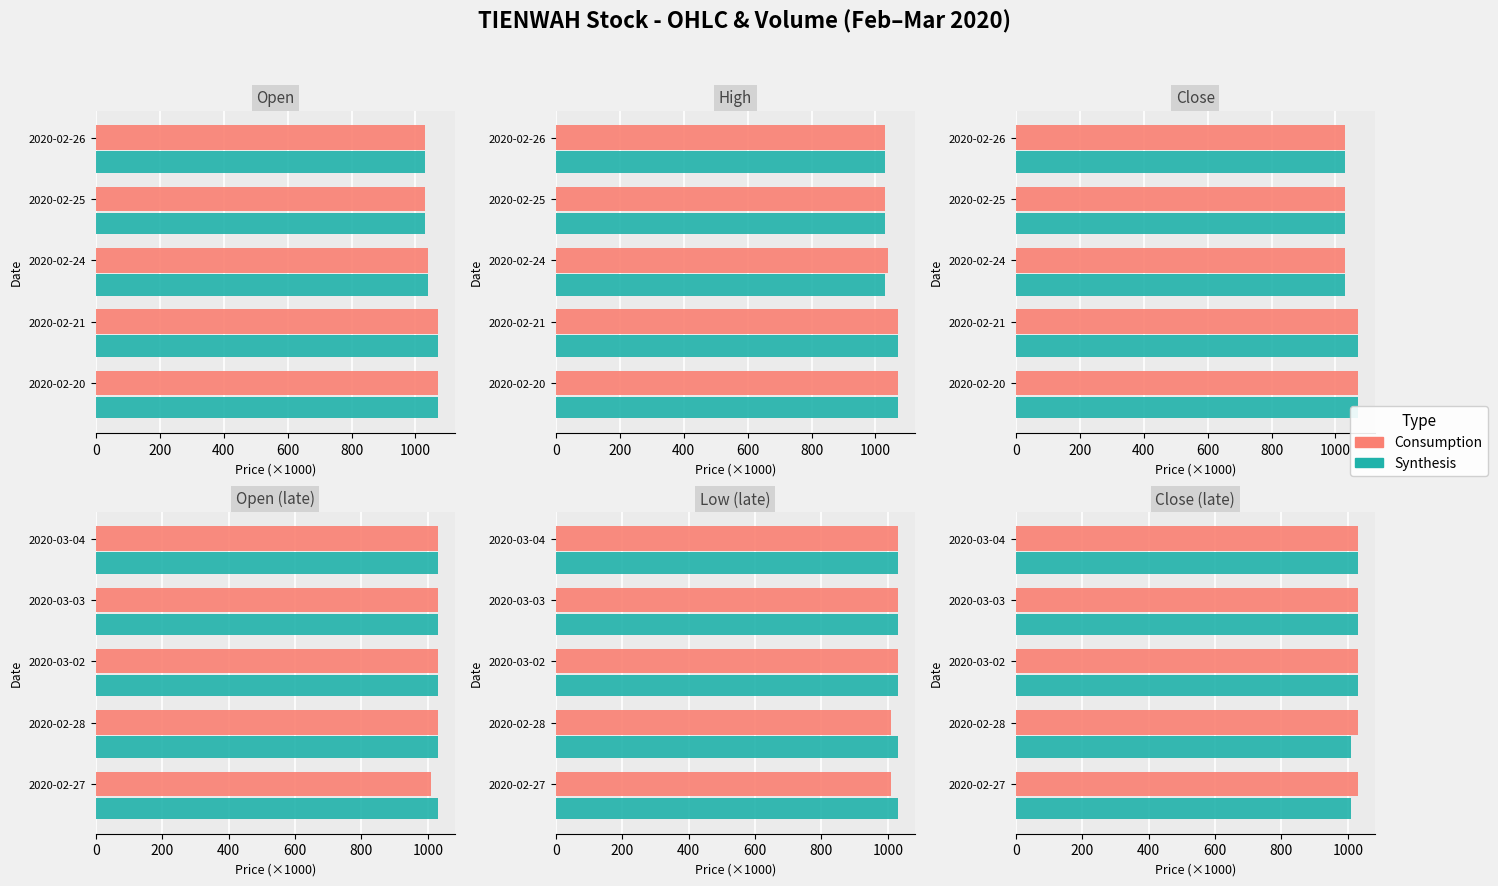

Which series has the largest range (max minus min)?

Synthesis